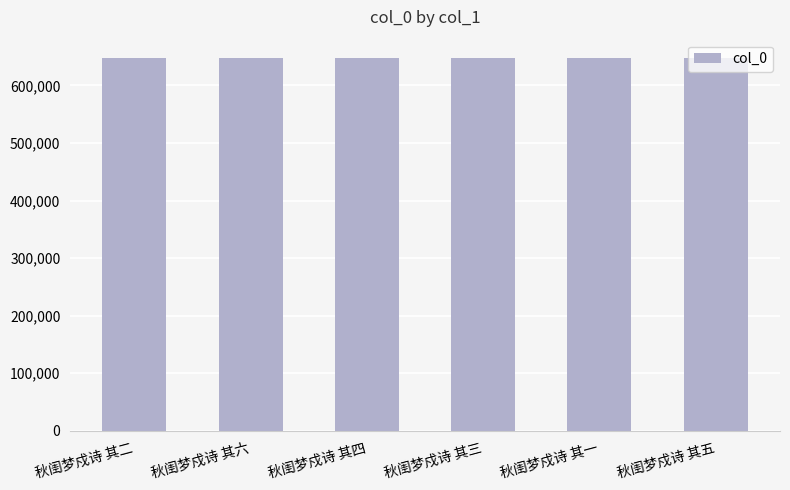

The chart shows a value of 647031 at 秋闺梦戍诗 其四. True or false?

True